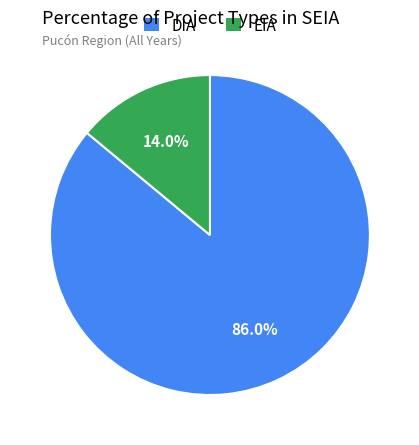

Rank the categories by value from lowest to highest.

EIA, DIA